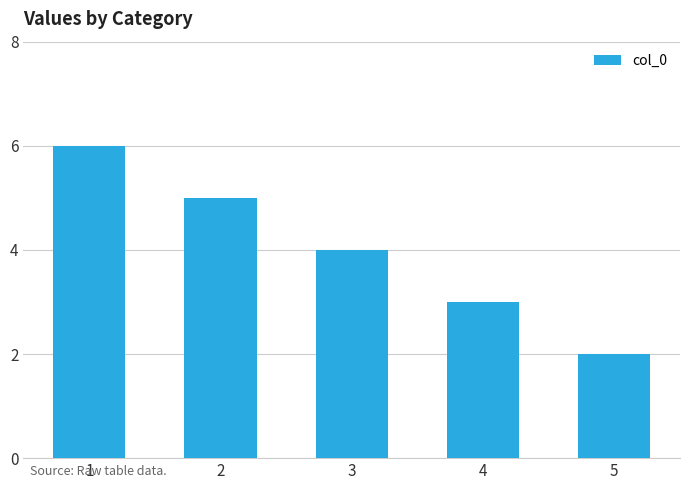

What is the smallest value displayed?

2